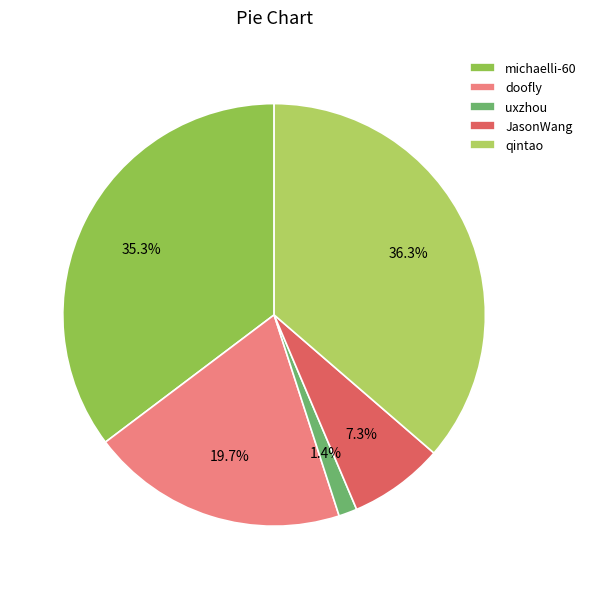

Does doofly account for over 50% of the chart?

No